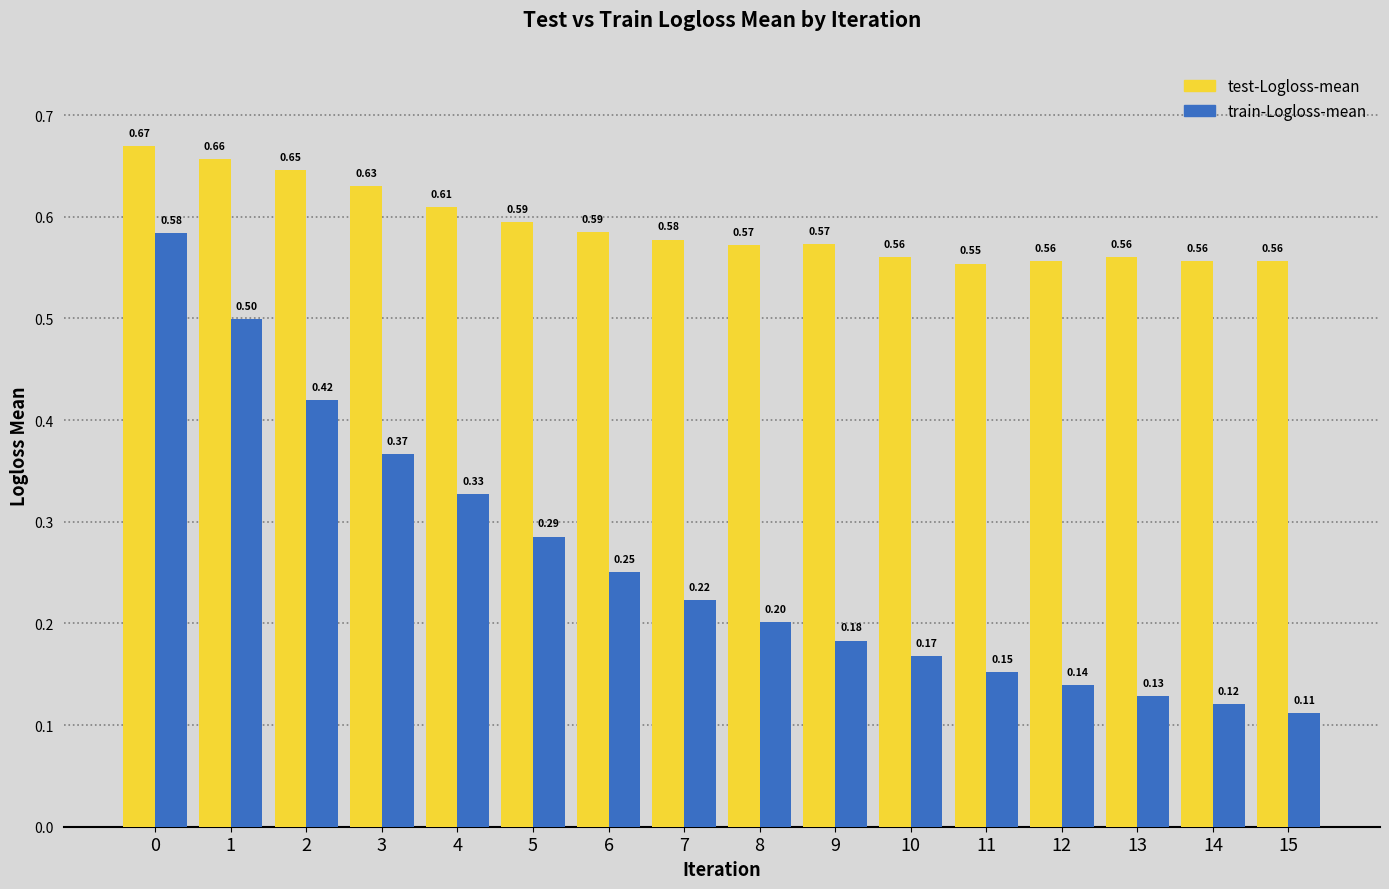

How many groups of bars are there?

16